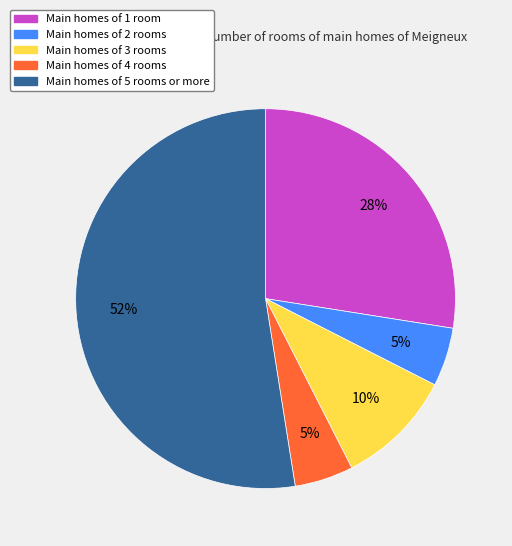

Count the number of slices in the pie.

5